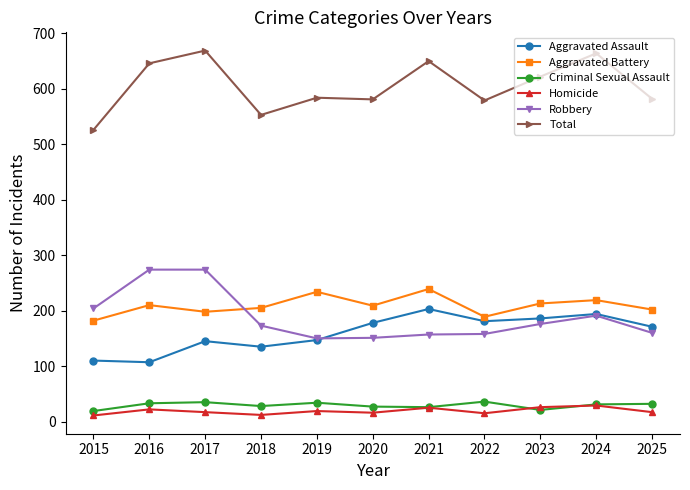

How many interior local peaks does the Aggravated Battery series have?

4